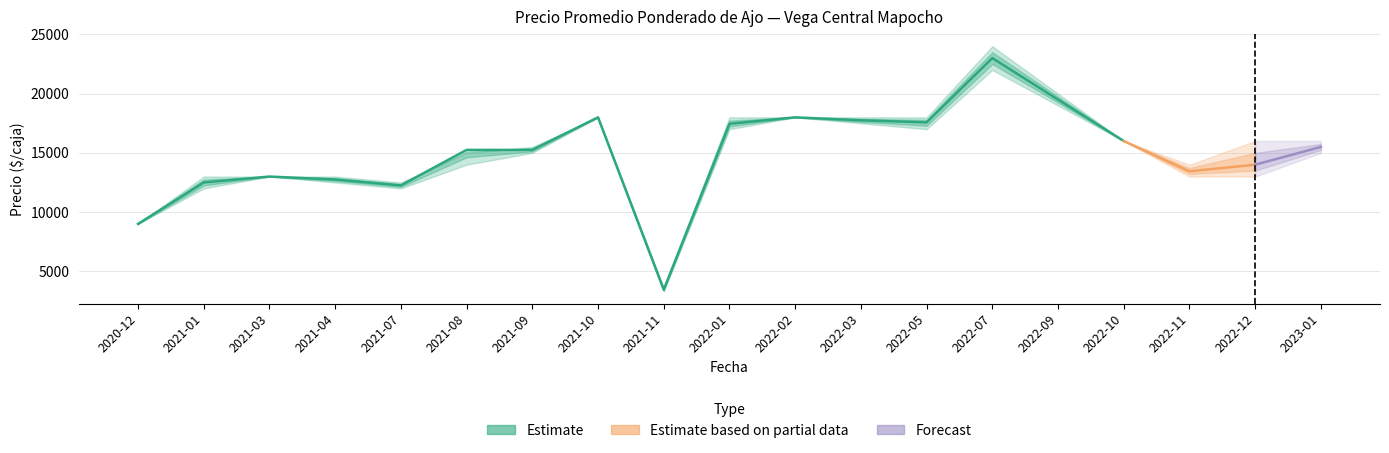

How many lines are shown in the chart?

3